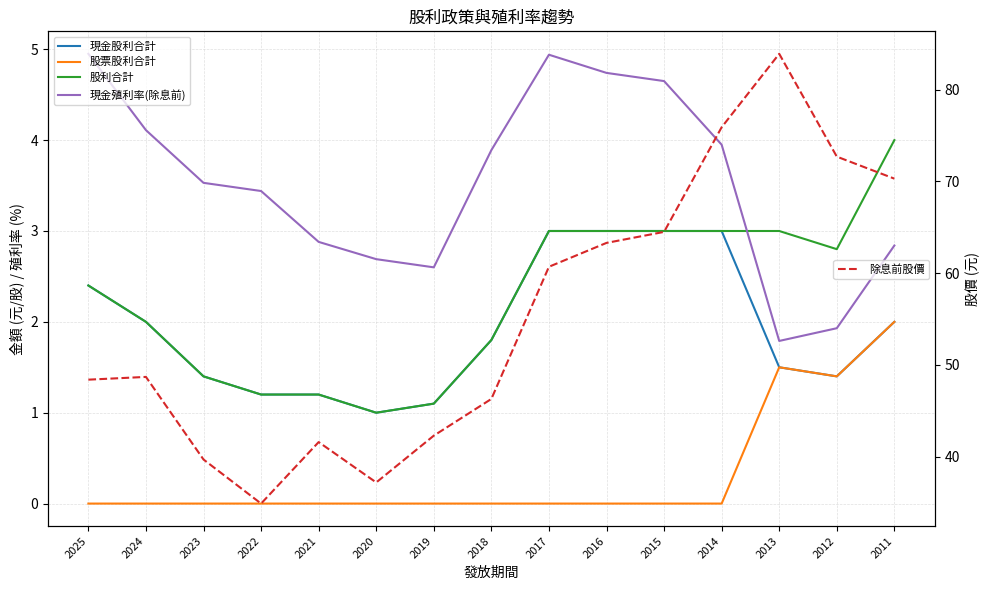

Rank the categories by 現金股利合計 value from highest to lowest.

2017, 2016, 2015, 2014, 2025, 2024, 2011, 2018, 2013, 2023, 2012, 2022, 2021, 2019, 2020